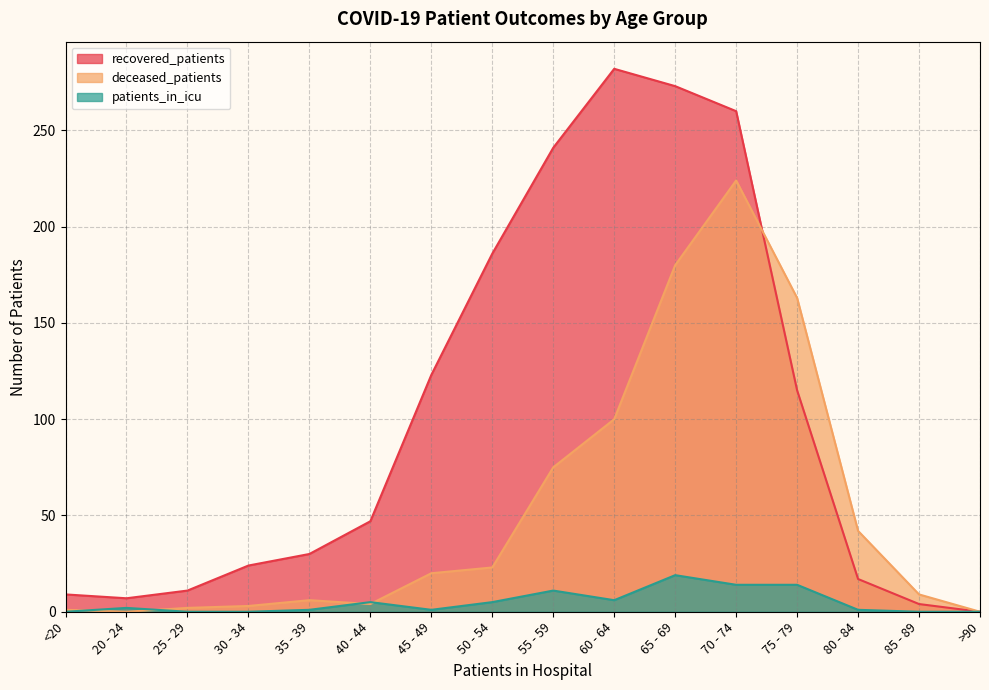

How many distinct data groups are displayed?

3